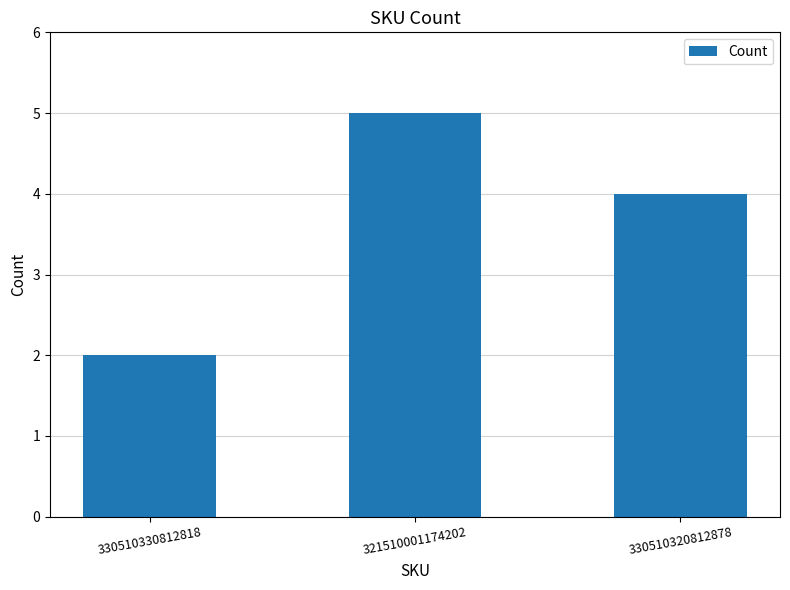

List the labels in order of value, smallest first.

330510330812818, 330510320812878, 321510001174202